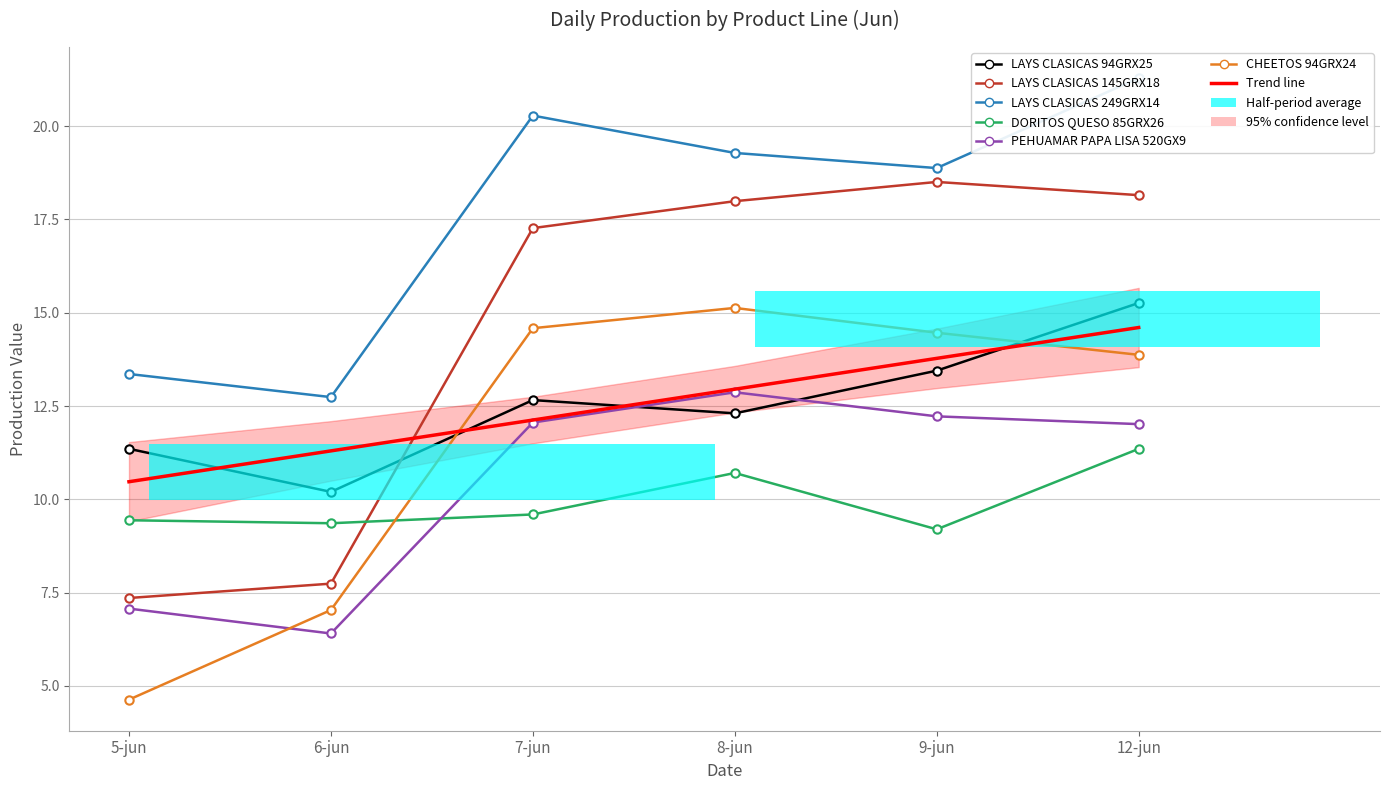

Are the bars grouped side by side (vs. stacked)?

Yes